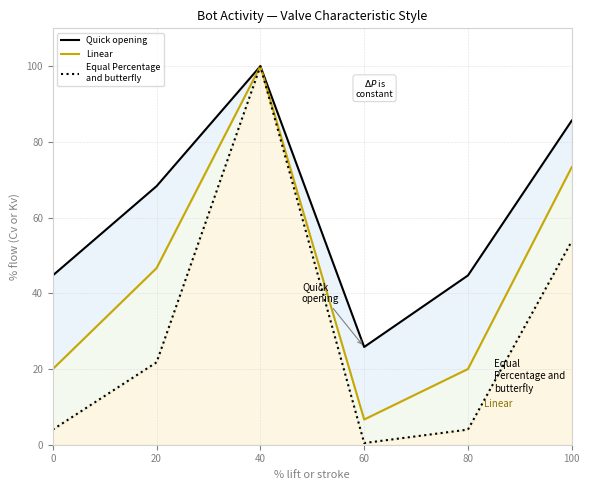

List the series in order of their overall mean, highest first.

Quick opening, Linear, Equal Percentage
and butterfly